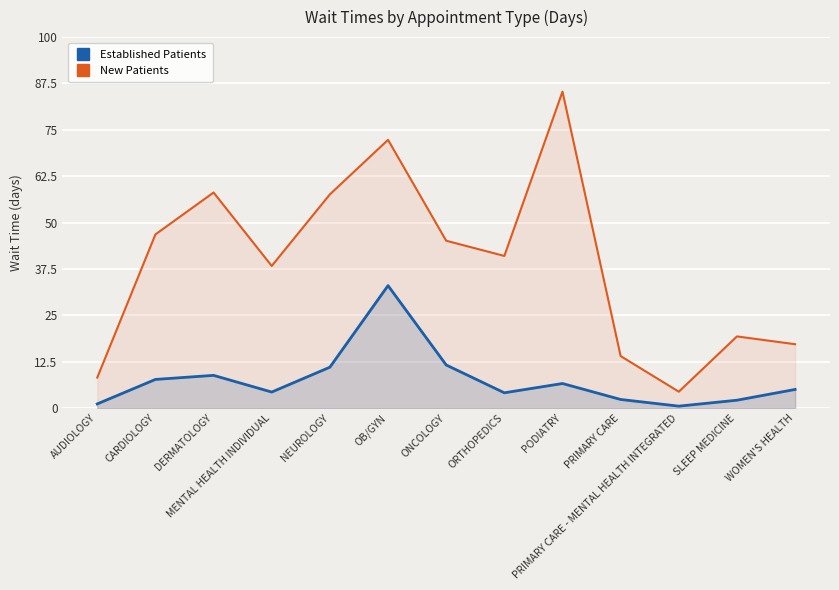

At how many categories does at least one series exceed 73?

1